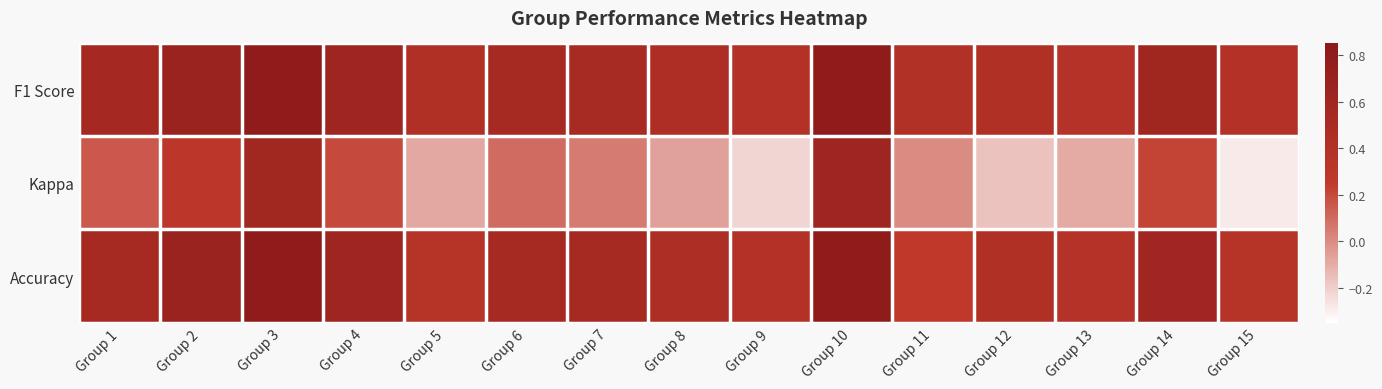

Reading right to left, list all the values displayed in this chart.

F1 Score: Group 15=0.4	Group 14=0.6	Group 13=0.4	Group 12=0.4	Group 11=0.4	Group 10=0.8	Group 9=0.4	Group 8=0.4	Group 7=0.5	Group 6=0.5	Group 5=0.4	Group 4=0.6	Group 3=0.8	Group 2=0.7	Group 1=0.5
Kappa: Group 15=-0.3	Group 14=0.2	Group 13=-0.1	Group 12=-0.2	Group 11=0.0	Group 10=0.6	Group 9=-0.2	Group 8=-0.1	Group 7=0.0	Group 6=0.1	Group 5=-0.1	Group 4=0.2	Group 3=0.6	Group 2=0.3	Group 1=0.2
Accuracy: Group 15=0.4	Group 14=0.6	Group 13=0.4	Group 12=0.4	Group 11=0.2	Group 10=0.8	Group 9=0.4	Group 8=0.5	Group 7=0.5	Group 6=0.5	Group 5=0.4	Group 4=0.6	Group 3=0.8	Group 2=0.7	Group 1=0.5